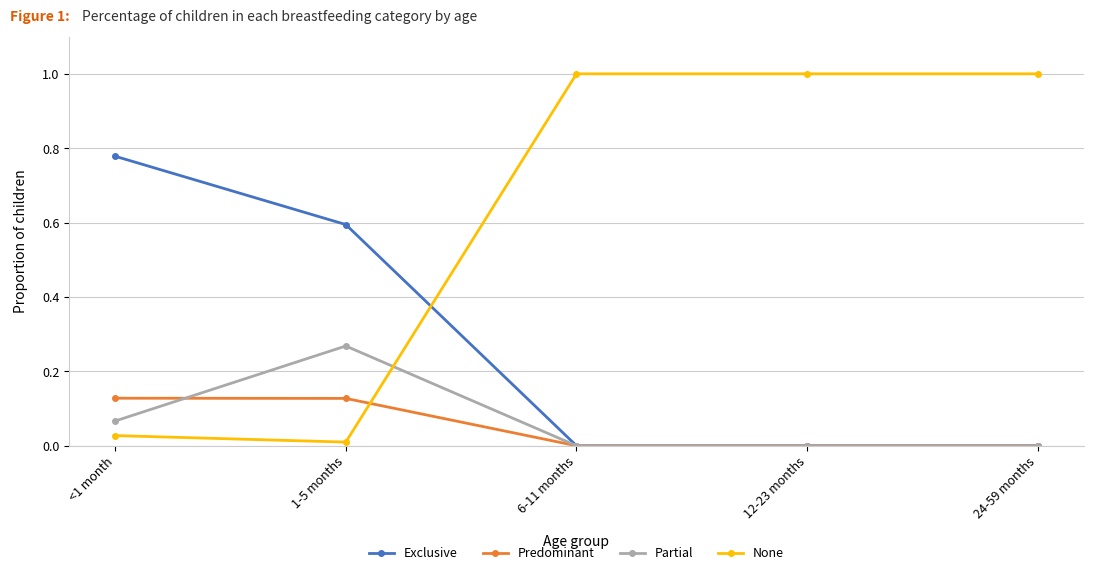

True or false: None and Exclusive intersect in this chart.

True